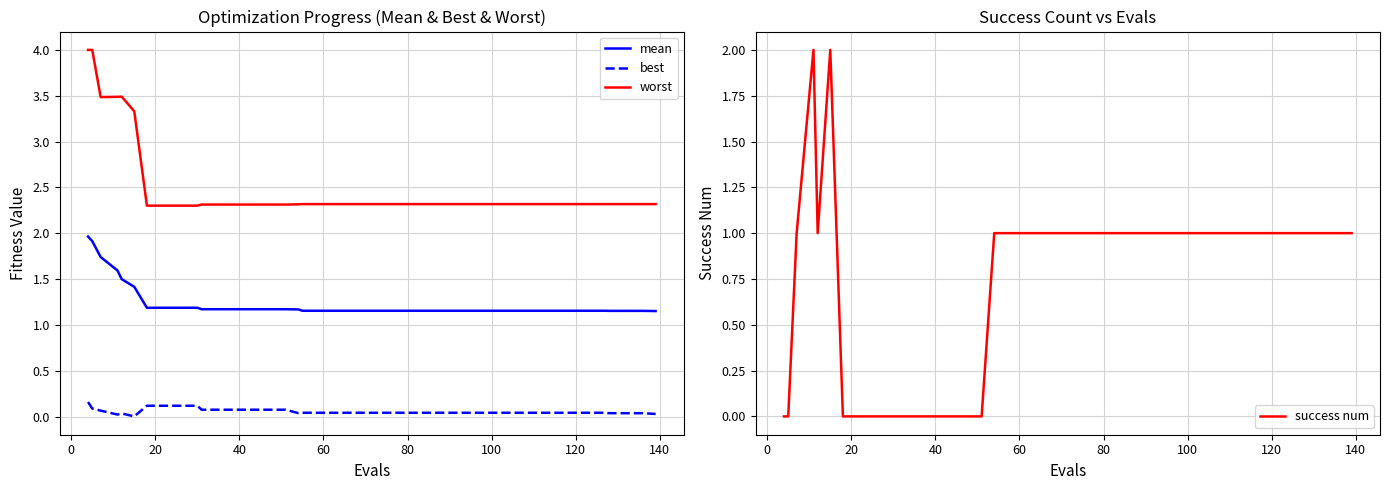

Rank the series by their maximum value, from lowest to highest.

best, mean, success num, worst